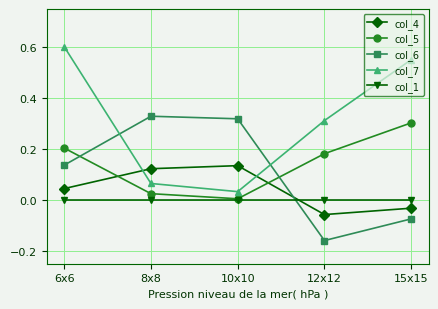

In col_4, how many points are higher than both neighbors (excluding endpoints)?

1